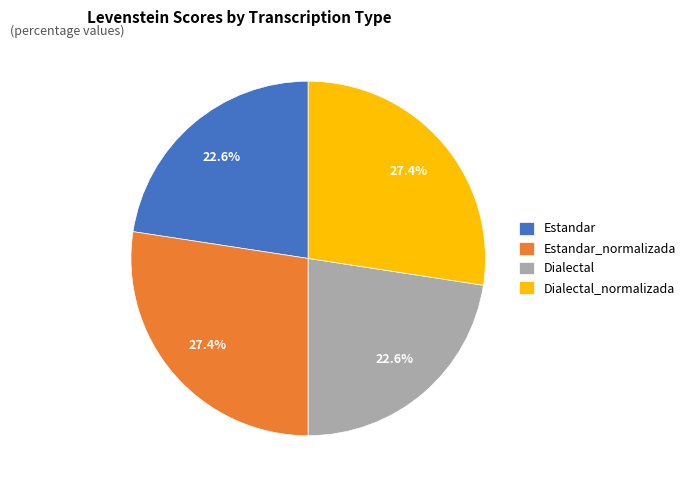

Does any single category account for the majority?

No